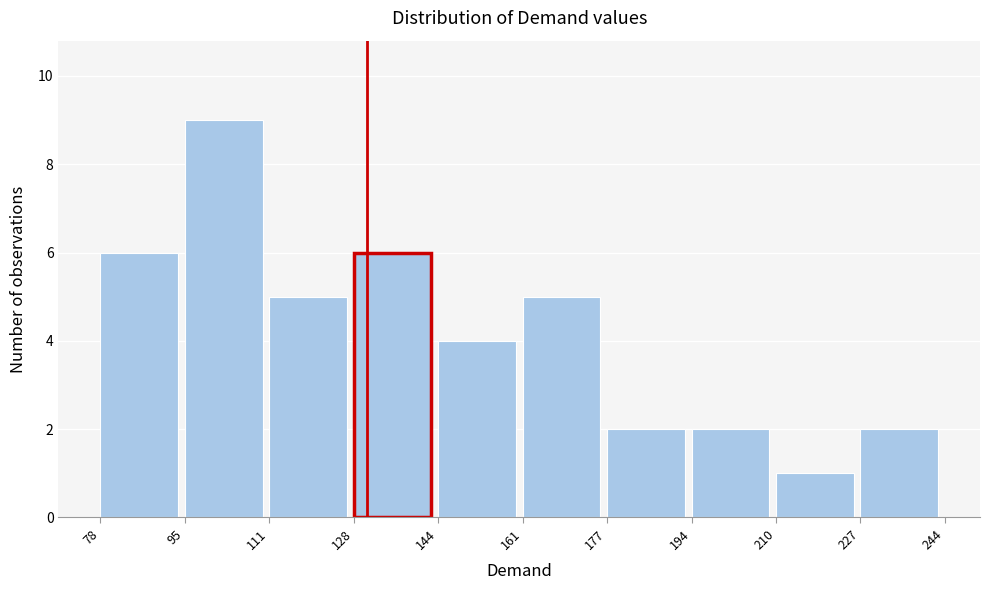

Reading left to right, transcribe this chart: for each bar, give the range it covers on the x-axis and its height. The values are not printed on the chart, so give them approximately, as read against the axis.

78 to 95: 6
95 to 111: 9
111 to 128: 5
128 to 144: 6
144 to 161: 4
161 to 177: 5
177 to 194: 2
194 to 210: 2
210 to 227: 1
227 to 244: 2